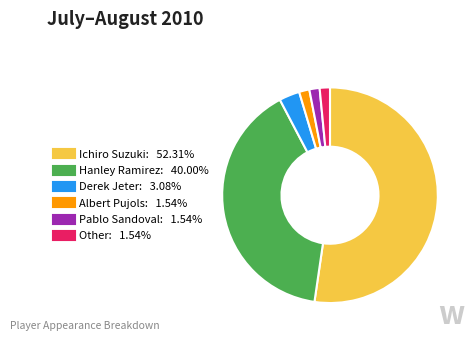

The Hanley Ramirez slice represents 47% of the pie. True or false?

False